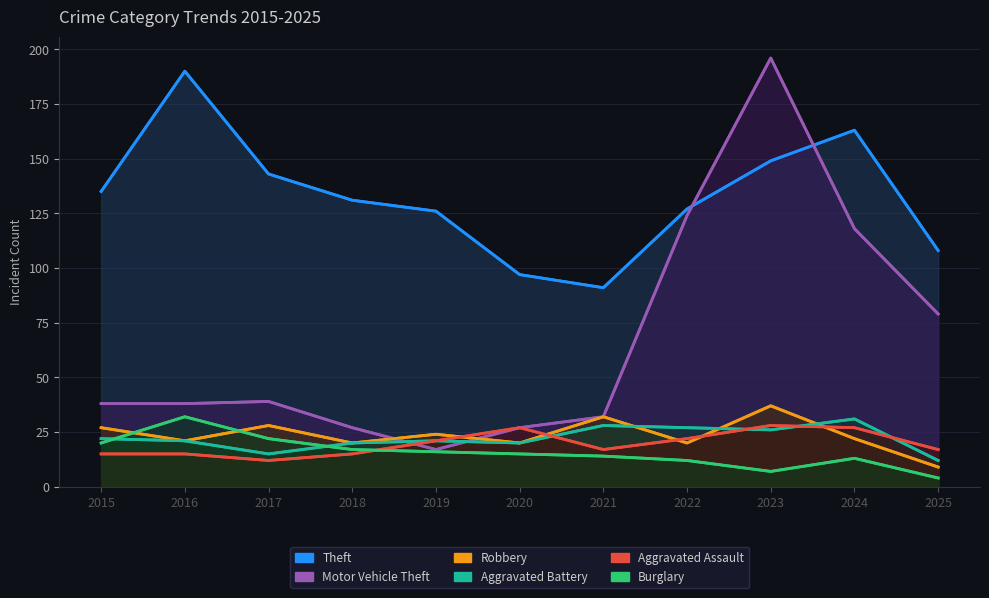

What is the lowest value of the Aggravated Battery series?

12